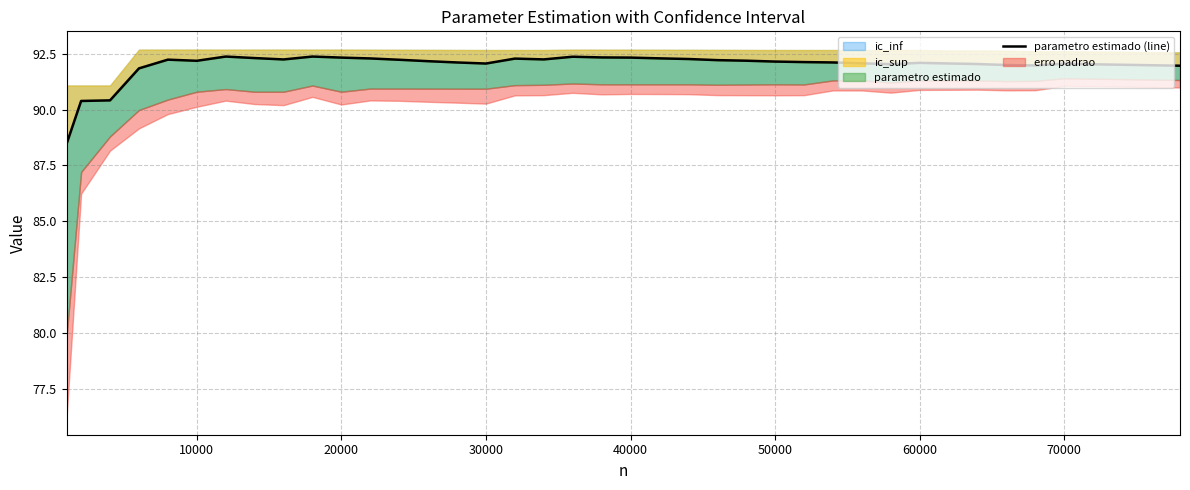

What is the difference between the maximum and minimum values?

3.9